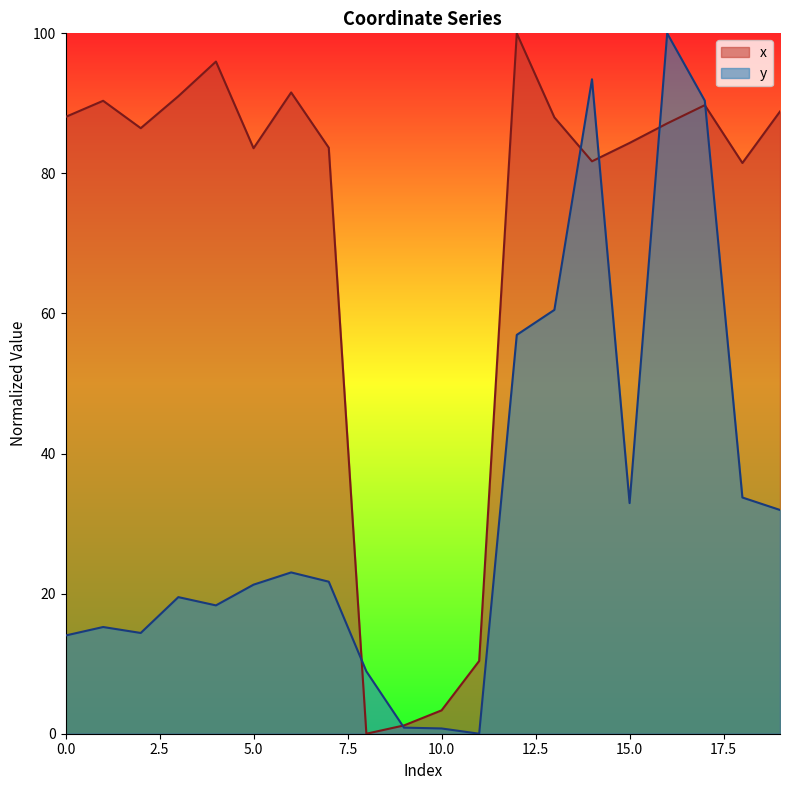

Does the chart have visible grid lines?

No